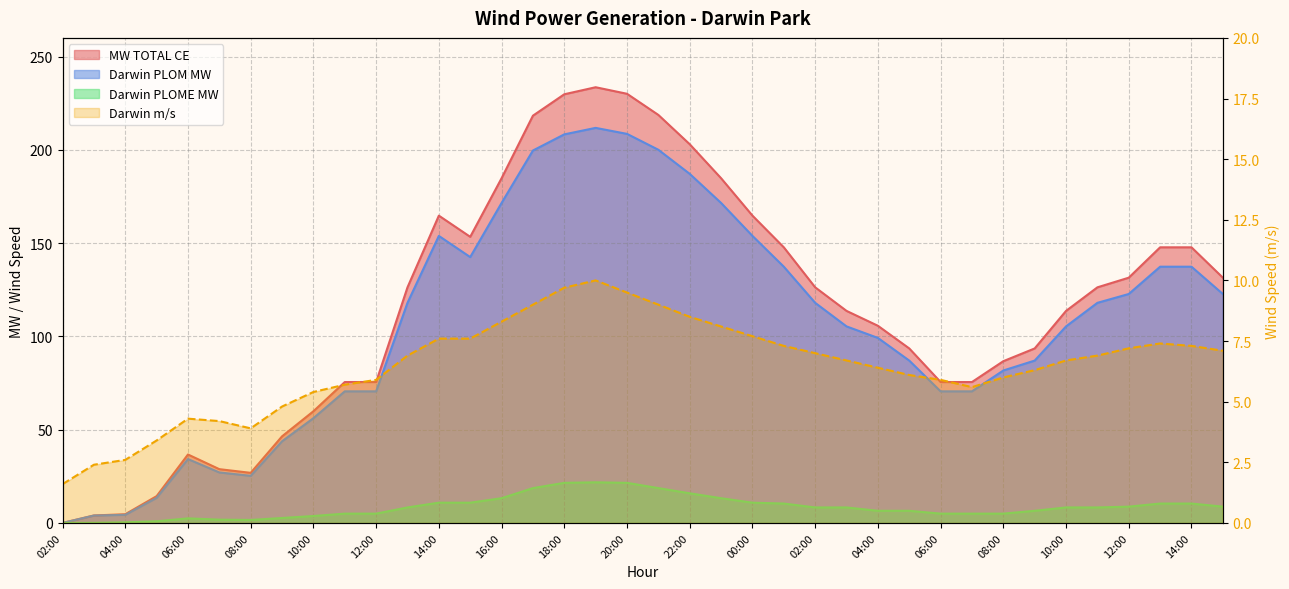

Reading left to right, what are all the values shown in this chart?

MW TOTAL CE: 02:00=0.0	03:00=4.0	04:00=4.7	05:00=14.4	06:00=36.7	07:00=28.8	08:00=26.9	09:00=46.4	10:00=59.9	11:00=75.5	12:00=75.5	13:00=126.3	14:00=164.7	15:00=153.4	16:00=184.8	17:00=218.3	18:00=229.8	19:00=233.5	20:00=230.0	21:00=218.7	22:00=203.0	23:00=184.8	00:00=164.7	01:00=147.7	02:00=126.3	03:00=113.7	04:00=105.7	05:00=93.5	06:00=75.5	07:00=75.5	08:00=86.7	09:00=93.5	10:00=113.7	11:00=126.3	12:00=131.5	13:00=147.7	14:00=147.7	15:00=131.5
Darwin PLOM MW: 02:00=0.0	03:00=4.0	04:00=4.3	05:00=13.5	06:00=34.2	07:00=27.1	08:00=25.2	09:00=43.8	10:00=56.1	11:00=70.5	12:00=70.5	13:00=118.0	14:00=153.9	15:00=142.5	16:00=171.5	17:00=199.6	18:00=208.3	19:00=211.8	20:00=208.5	21:00=200.0	22:00=187.1	23:00=171.5	00:00=153.9	01:00=137.3	02:00=118.0	03:00=105.4	04:00=99.2	05:00=87.0	06:00=70.5	07:00=70.5	08:00=81.7	09:00=87.0	10:00=105.4	11:00=118.0	12:00=122.7	13:00=137.3	14:00=137.3	15:00=122.7
Darwin PLOME MW: 02:00=0.0	03:00=0.1	04:00=0.3	05:00=0.9	06:00=2.5	07:00=1.8	08:00=1.6	09:00=2.7	10:00=3.7	11:00=5.0	12:00=5.0	13:00=8.3	14:00=10.9	15:00=10.9	16:00=13.3	17:00=18.7	18:00=21.5	19:00=21.8	20:00=21.5	21:00=18.7	22:00=15.9	23:00=13.3	00:00=10.9	01:00=10.4	02:00=8.3	03:00=8.3	04:00=6.5	05:00=6.5	06:00=5.0	07:00=5.0	08:00=5.0	09:00=6.5	10:00=8.3	11:00=8.3	12:00=8.7	13:00=10.4	14:00=10.4	15:00=8.7
Darwin m/s: 02:00=1.6	03:00=2.4	04:00=2.6	05:00=3.4	06:00=4.3	07:00=4.2	08:00=3.9	09:00=4.8	10:00=5.4	11:00=5.7	12:00=5.9	13:00=6.9	14:00=7.6	15:00=7.6	16:00=8.3	17:00=9.0	18:00=9.7	19:00=10.0	20:00=9.5	21:00=9.0	22:00=8.5	23:00=8.1	00:00=7.7	01:00=7.3	02:00=7.0	03:00=6.7	04:00=6.4	05:00=6.1	06:00=5.9	07:00=5.6	08:00=6.0	09:00=6.3	10:00=6.7	11:00=6.9	12:00=7.2	13:00=7.4	14:00=7.3	15:00=7.1